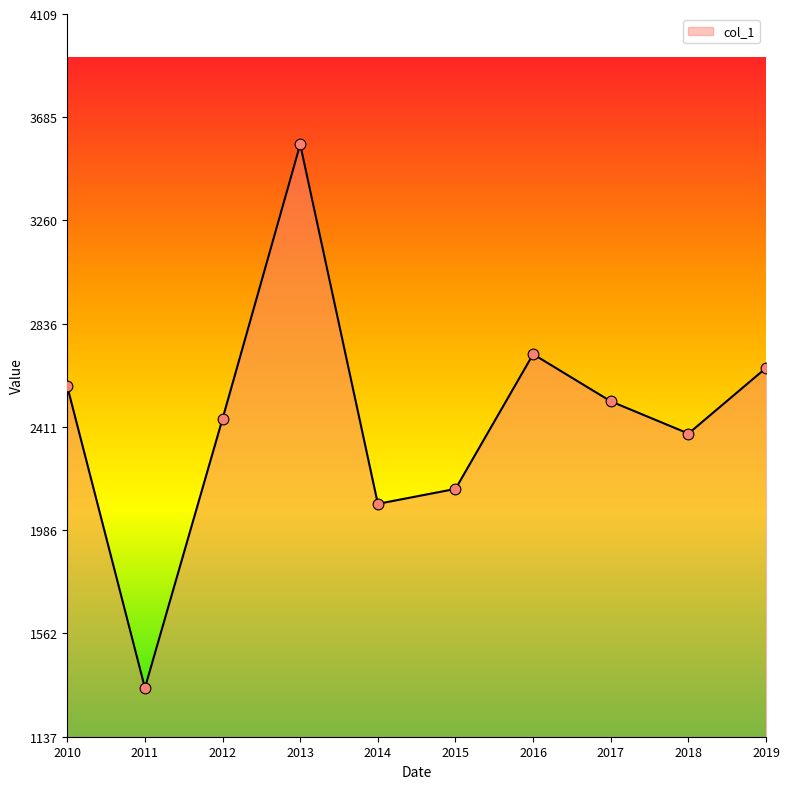

What is the change in value from 2011 to 2014?

+757.0